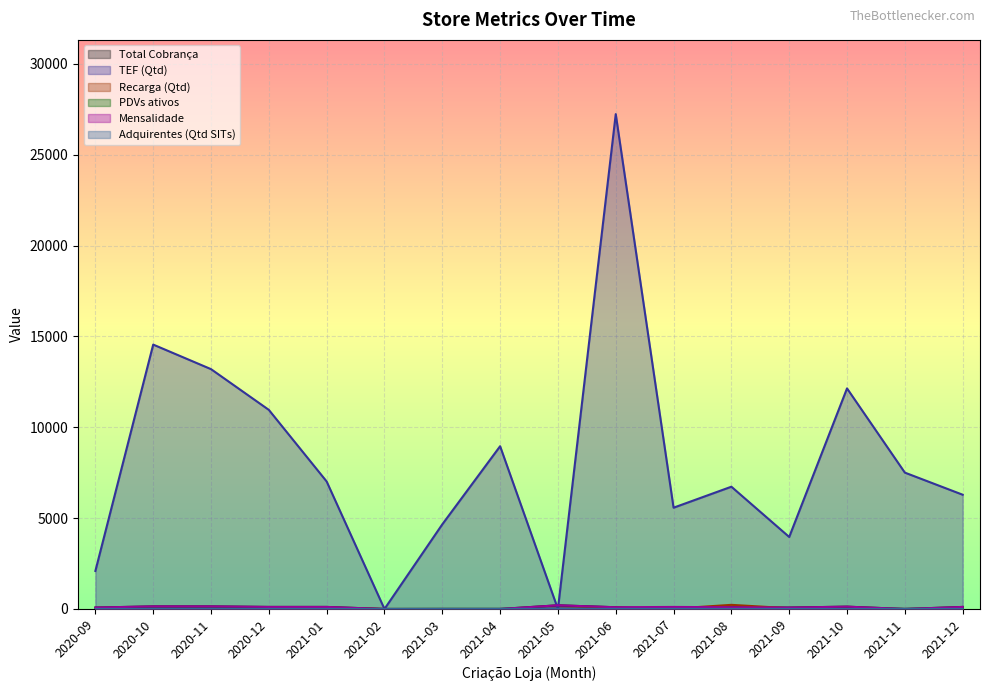

Reading right to left, transcribe all the data shown in this chart.

Total Cobrança: 2021-12=113	2021-11=0	2021-10=128	2021-09=79	2021-08=96	2021-07=0	2021-06=96	2021-05=203	2021-04=0	2021-03=0	2021-02=0	2021-01=113	2020-12=113	2020-11=143	2020-10=143	2020-09=79
TEF (Qtd): 2021-12=6289	2021-11=7506	2021-10=12141	2021-09=3964	2021-08=6730	2021-07=5575	2021-06=27236	2021-05=0	2021-04=8959	2021-03=4659	2021-02=0	2021-01=7018	2020-12=10959	2020-11=13201	2020-10=14552	2020-09=2093
Recarga (Qtd): 2021-12=0	2021-11=0	2021-10=0	2021-09=42	2021-08=228	2021-07=19	2021-06=64	2021-05=0	2021-04=0	2021-03=0	2021-02=0	2021-01=67	2020-12=0	2020-11=0	2020-10=0	2020-09=0
PDVs ativos: 2021-12=4	2021-11=3	2021-10=5	2021-09=2	2021-08=3	2021-07=4	2021-06=3	2021-05=4	2021-04=4	2021-03=5	2021-02=0	2021-01=4	2020-12=6	2020-11=6	2020-10=6	2020-09=2
Mensalidade: 2021-12=113	2021-11=0	2021-10=128	2021-09=79	2021-08=96	2021-07=113	2021-06=96	2021-05=203	2021-04=0	2021-03=0	2021-02=0	2021-01=113	2020-12=113	2020-11=143	2020-10=143	2020-09=79
Adquirentes (Qtd SITs): 2021-12=4	2021-11=3	2021-10=2	2021-09=4	2021-08=6	2021-07=6	2021-06=6	2021-05=8	2021-04=6	2021-03=4	2021-02=0	2021-01=5	2020-12=5	2020-11=6	2020-10=6	2020-09=3